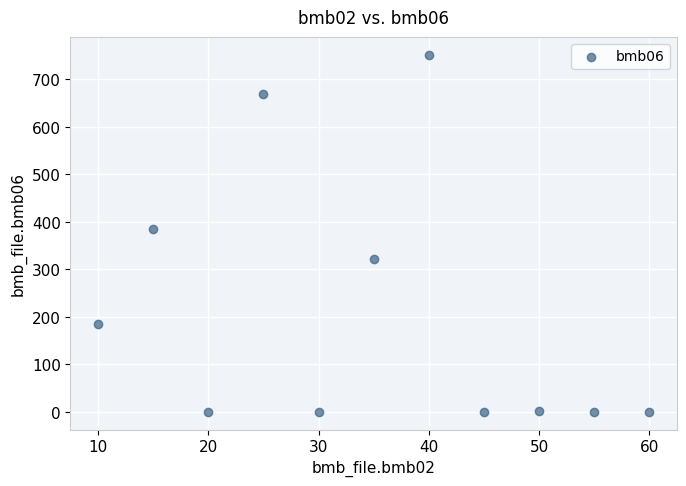

What Y value in the scatter plot is closest to 375?

384.0